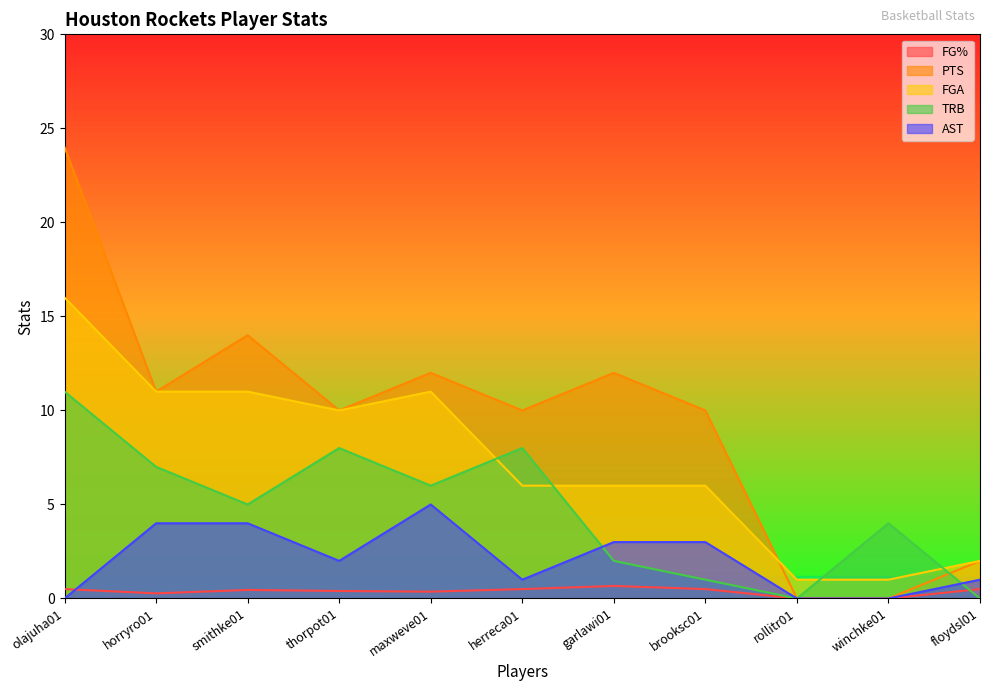

Reading left to right, what are all the values shown in this chart?

FG%: 0.5	0.3	0.5	0.4	0.4	0.5	0.7	0.5	0.0	0.0	0.5
PTS: 24.0	11.0	14.0	10.0	12.0	10.0	12.0	10.0	0.0	0.0	2.0
FGA: 16.0	11.0	11.0	10.0	11.0	6.0	6.0	6.0	1.0	1.0	2.0
TRB: 11.0	7.0	5.0	8.0	6.0	8.0	2.0	1.0	0.0	4.0	0.0
AST: 0.0	4.0	4.0	2.0	5.0	1.0	3.0	3.0	0.0	0.0	1.0